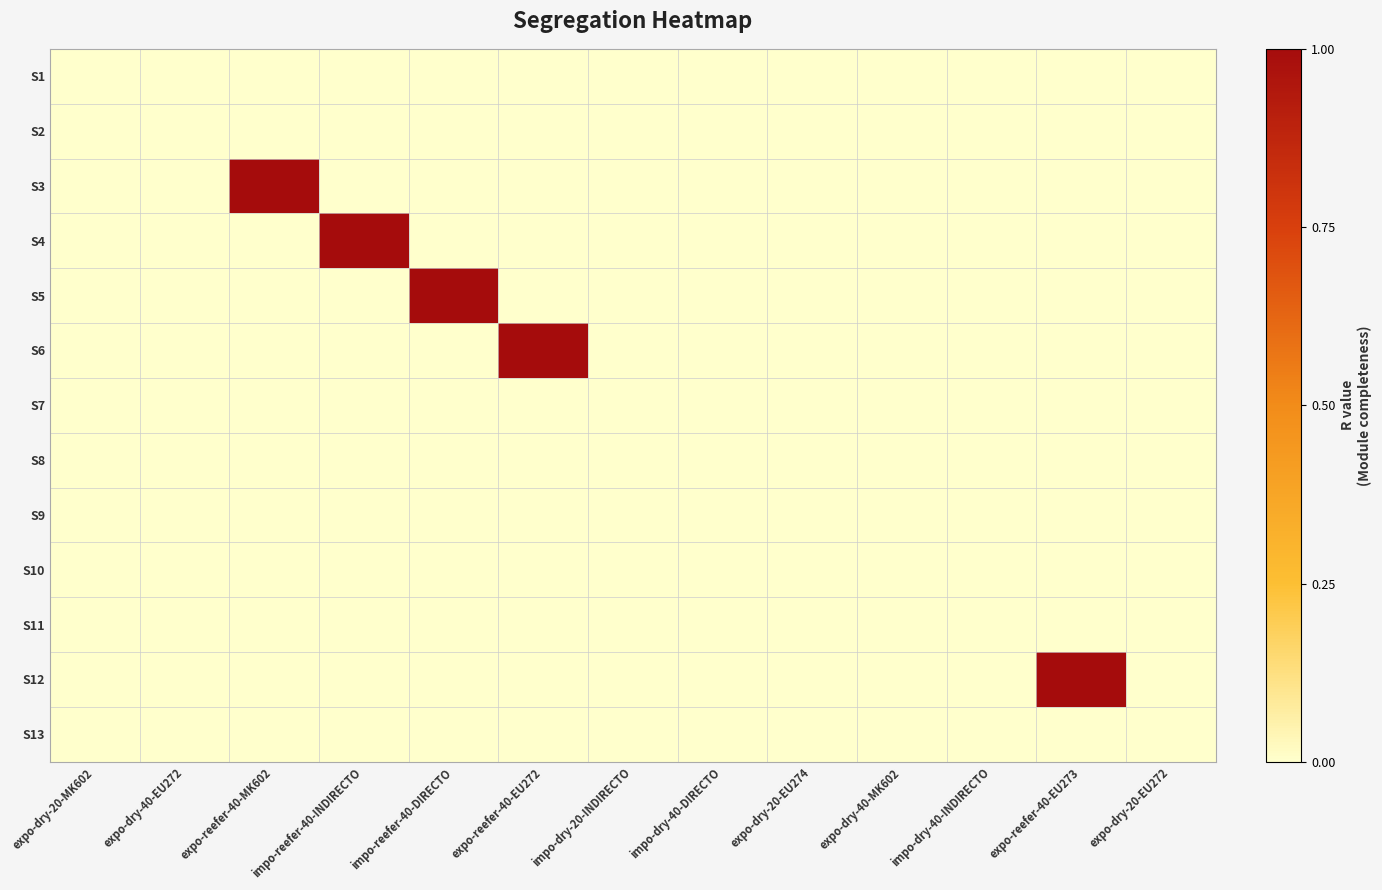

Which series has the widest spread of values?

S3